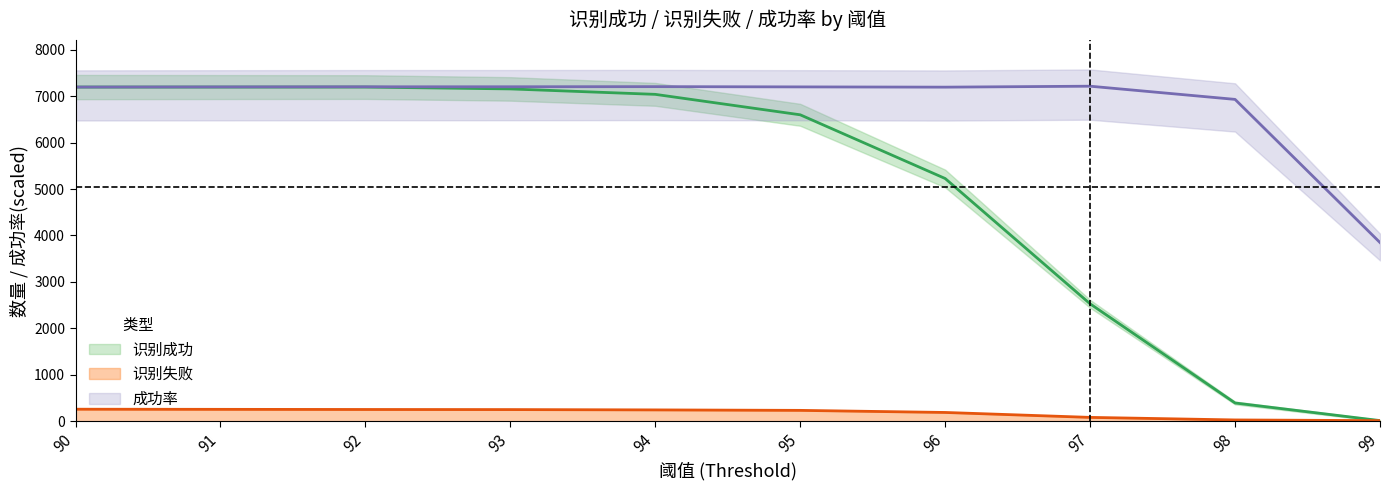

At which category does the chart reach its peak across all series?

97